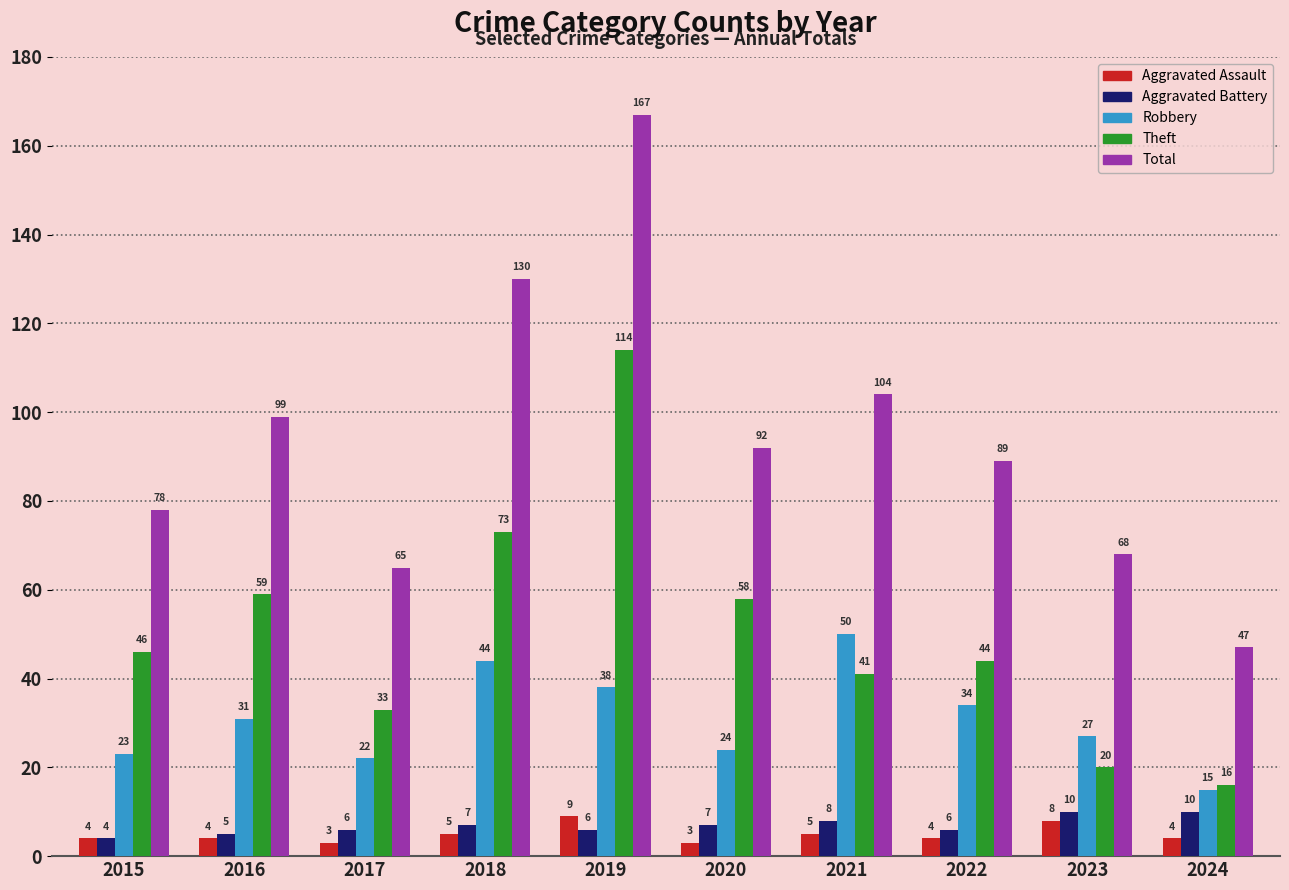

At which category is the sum across all series the highest?

2019